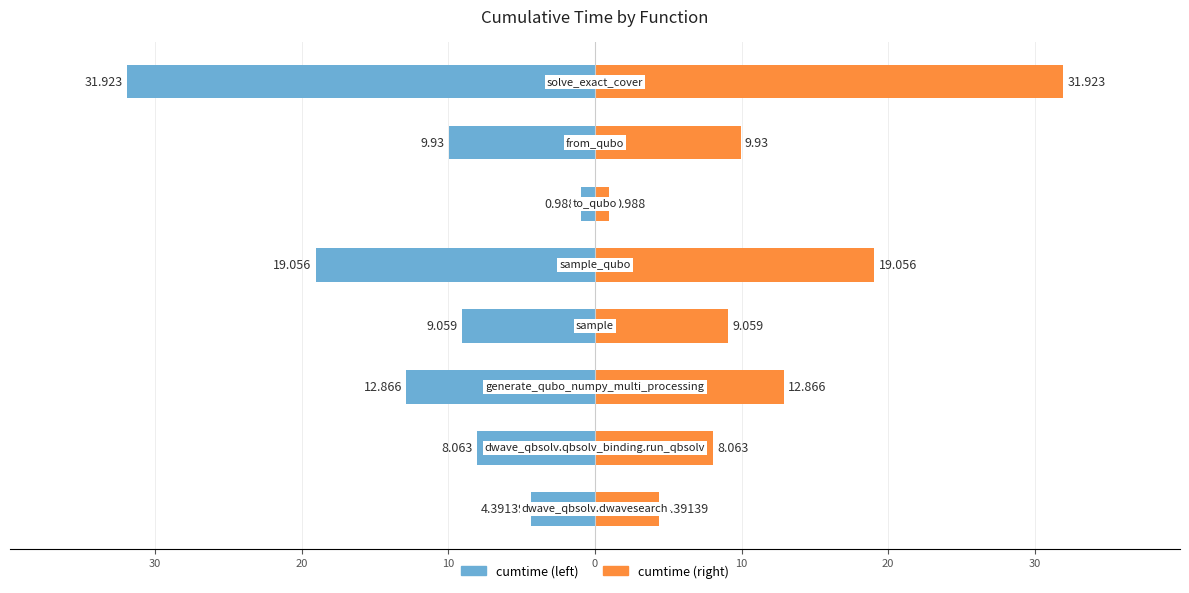

What is the greatest value displayed?

31.9